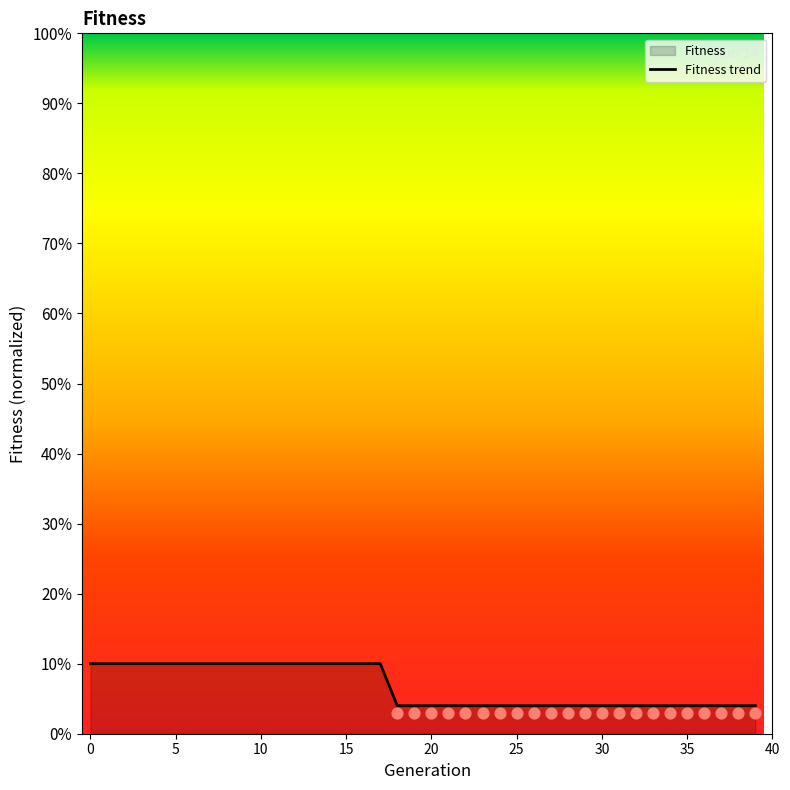

What is the change in value from 15 to 31?

-0.1